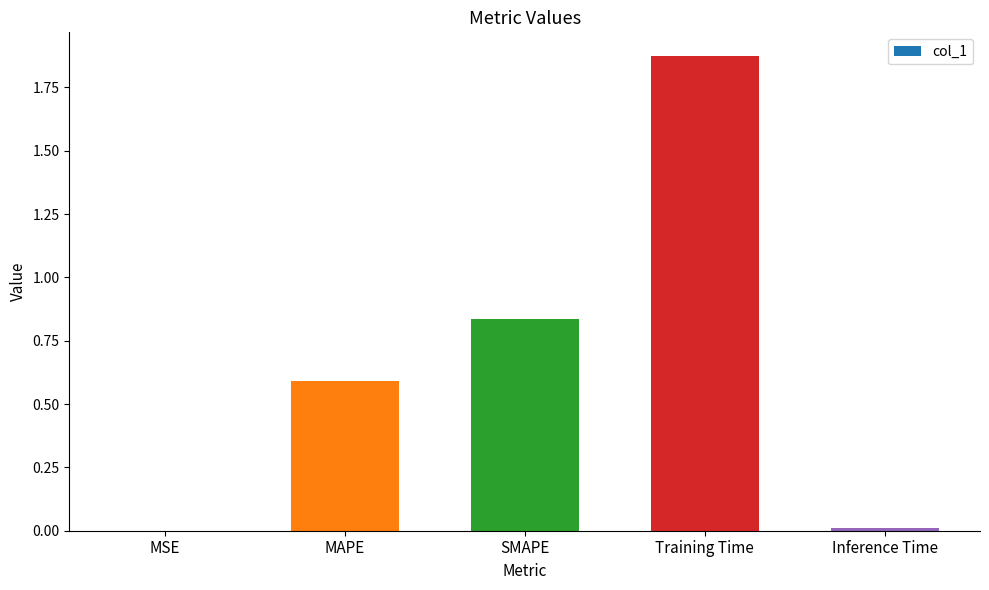

What is the sum of all values?

3.3